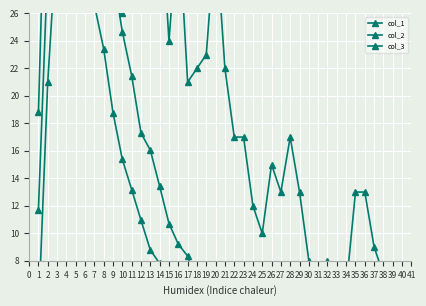

Which series ends up on top after the final intersection of col_2 and col_1?

col_1